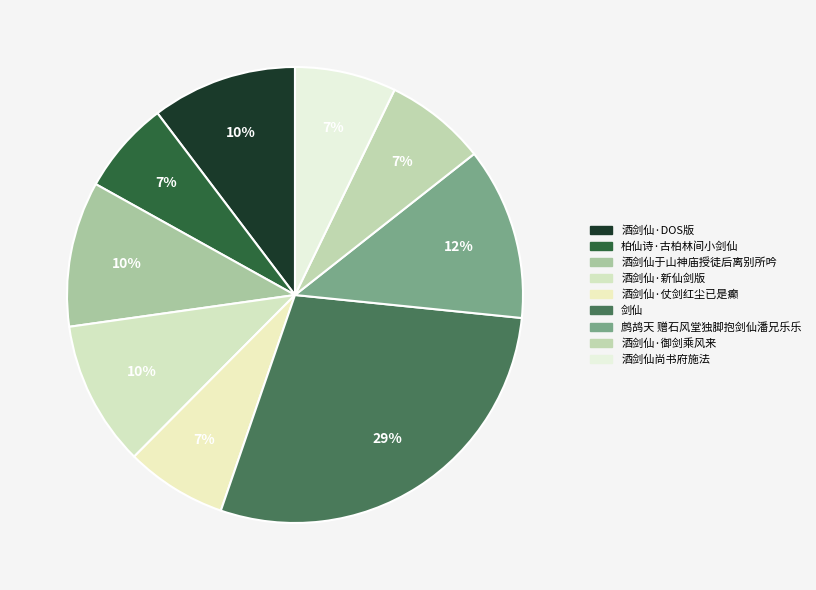

Which has a higher value, 酒剑仙·仗剑红尘已是癫 or 酒剑仙于山神庙授徒后离别所吟?

酒剑仙于山神庙授徒后离别所吟